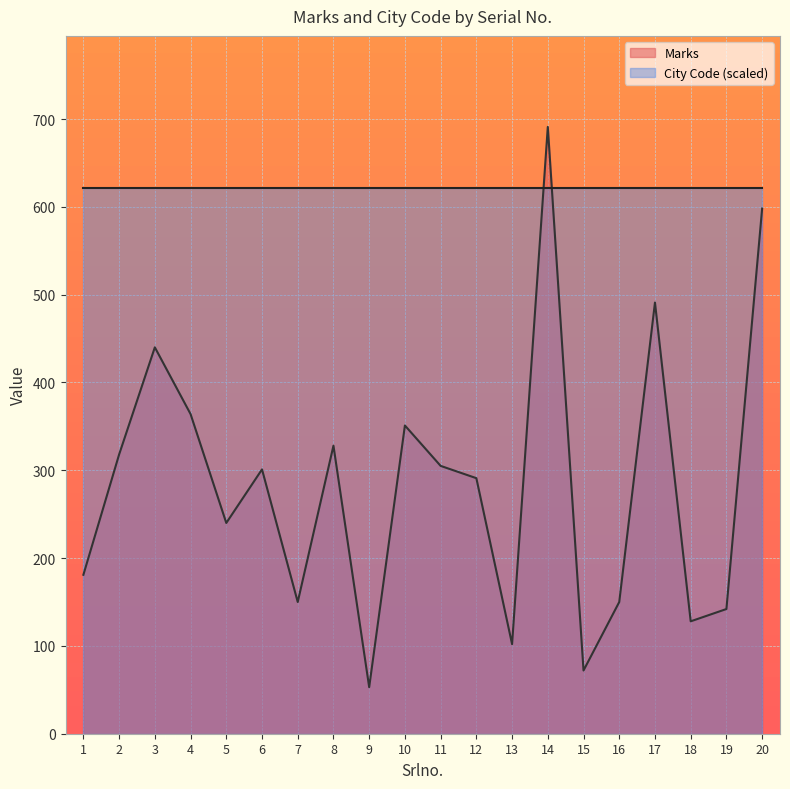

What is the maximum value shown in the chart?

691.0